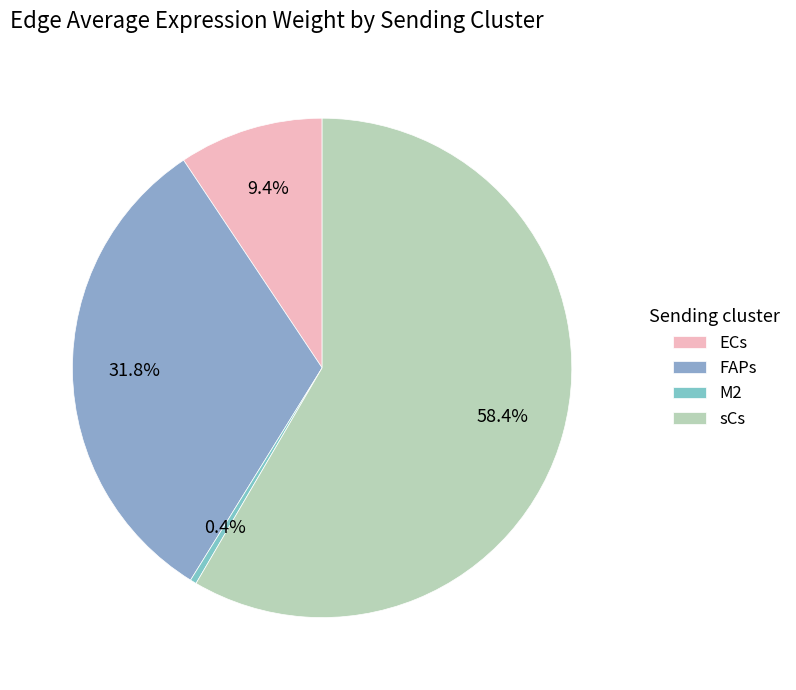

Which category has the smallest portion of the pie?

M2